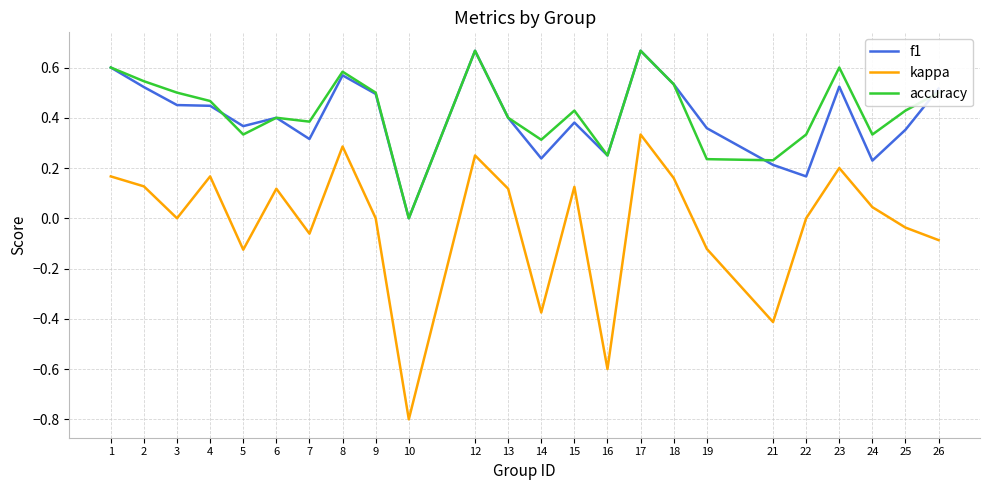

At which category is the sum across all series the highest?

17